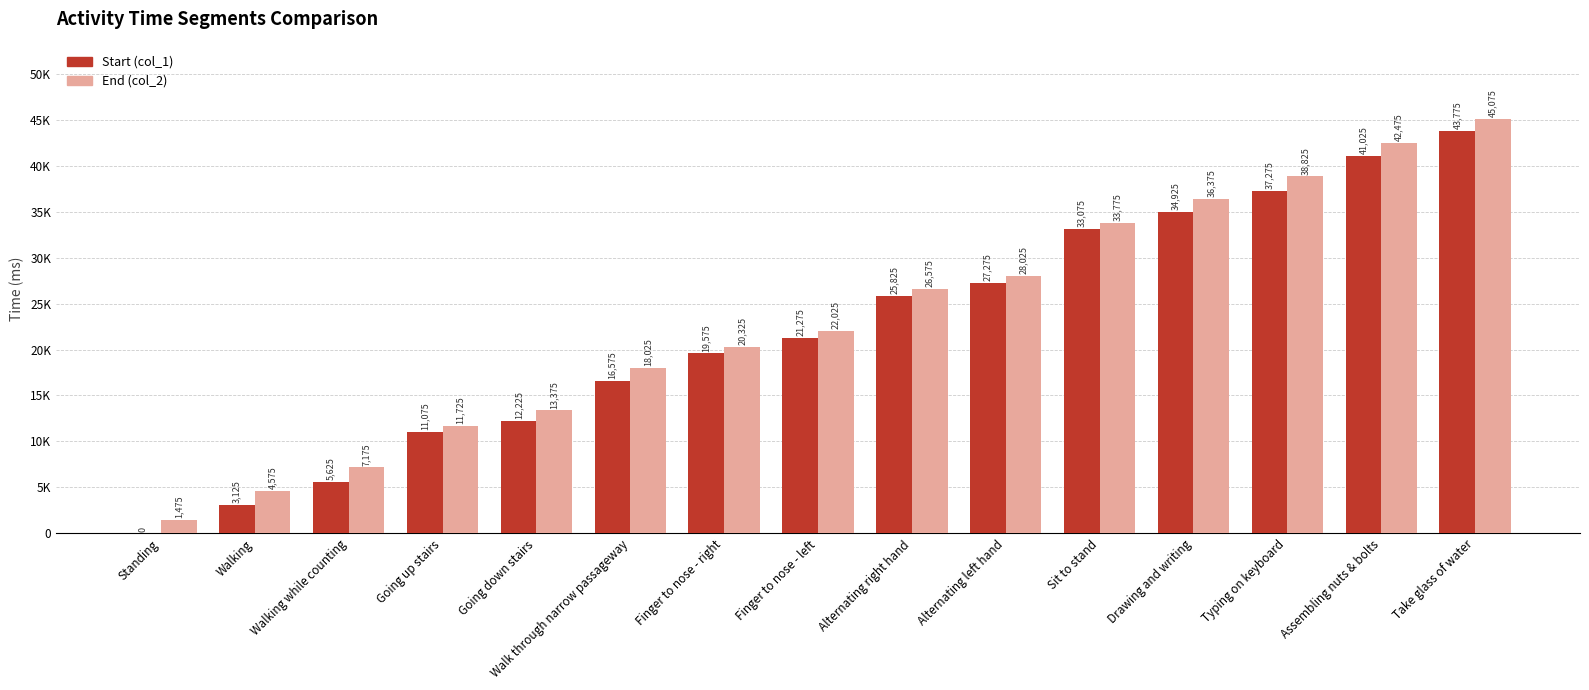

Are the bars horizontal?

No